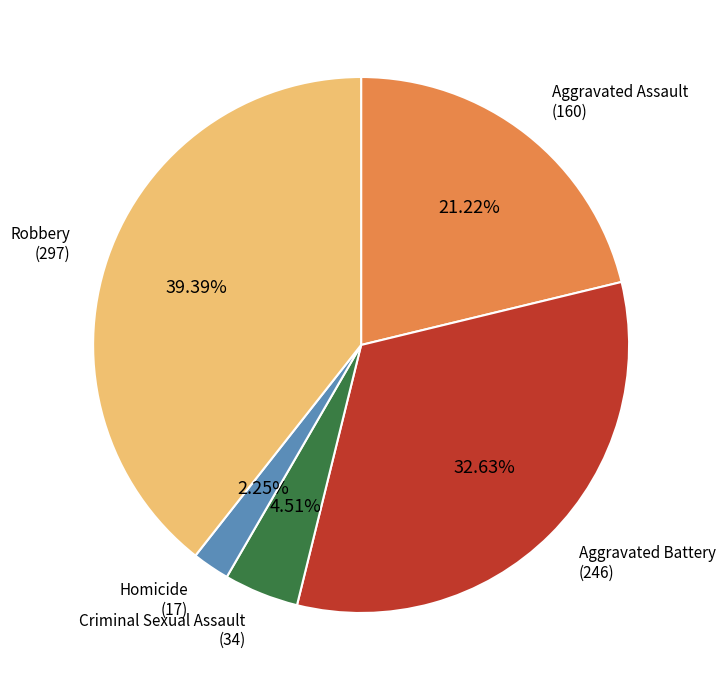

Is there a majority slice in this chart?

No